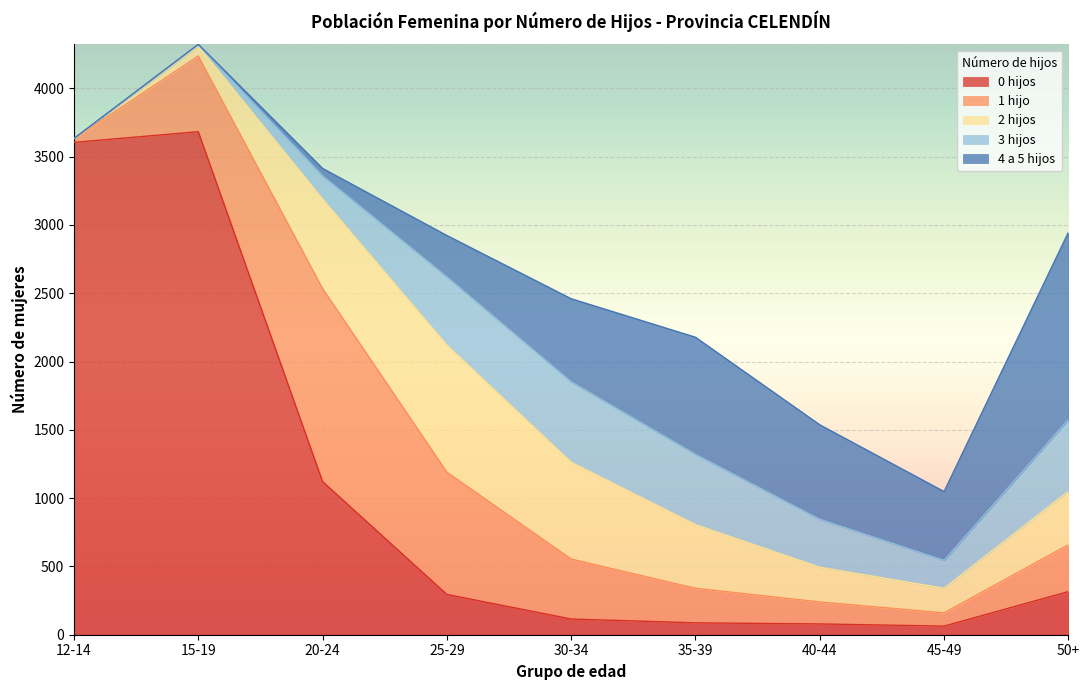

Reading left to right, transcribe all the data shown in this chart.

0 hijos: 3605	3683	1121	295	115	87	79	63	316
1 hijo: 26	554	1413	895	439	253	161	97	343
2 hijos: 3	73	656	931	709	466	254	180	391
3 hijos: 0	8	170	499	589	515	351	204	525
4 a 5 hijos: 0	5	54	303	608	857	692	504	1371